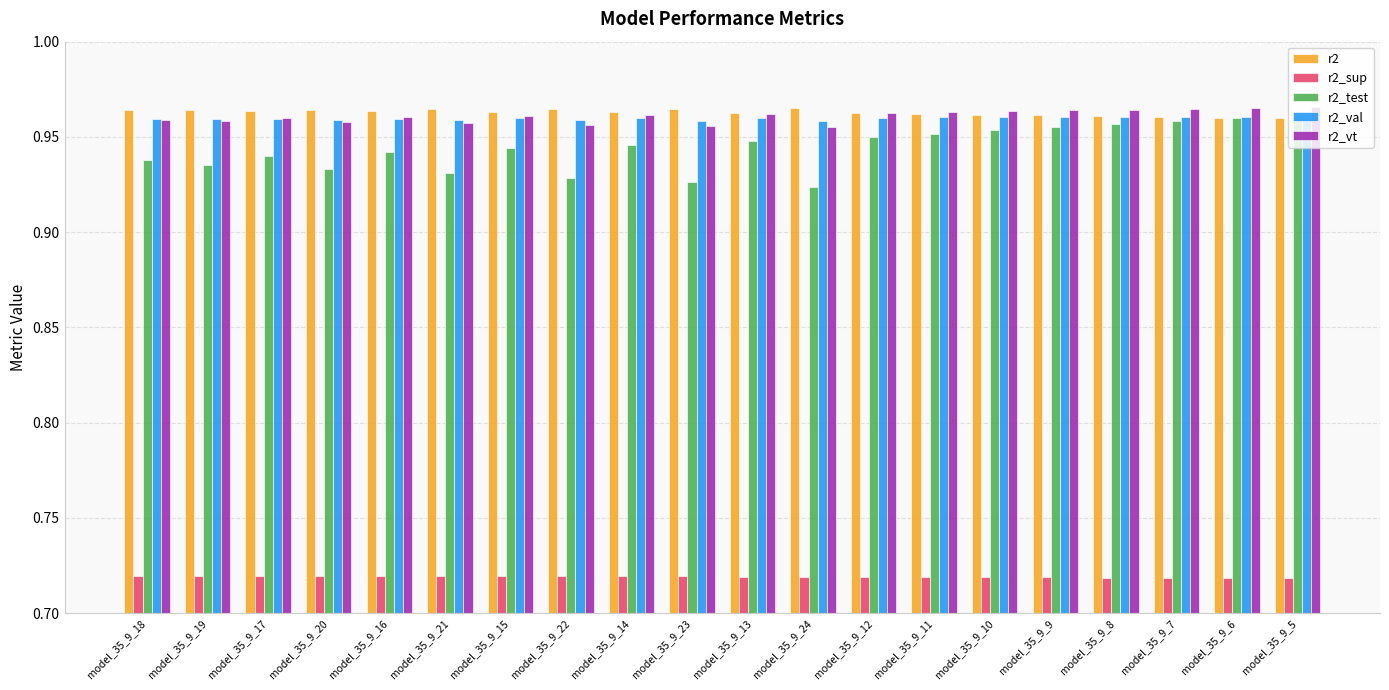

The r2 series shows 1.6 at model_35_9_7. True or false?

False